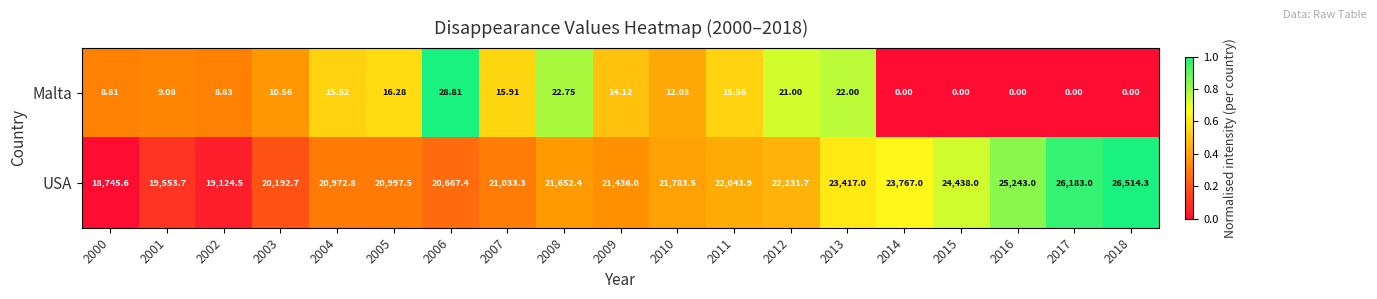

List the series in order of their overall mean, lowest first.

Malta, USA